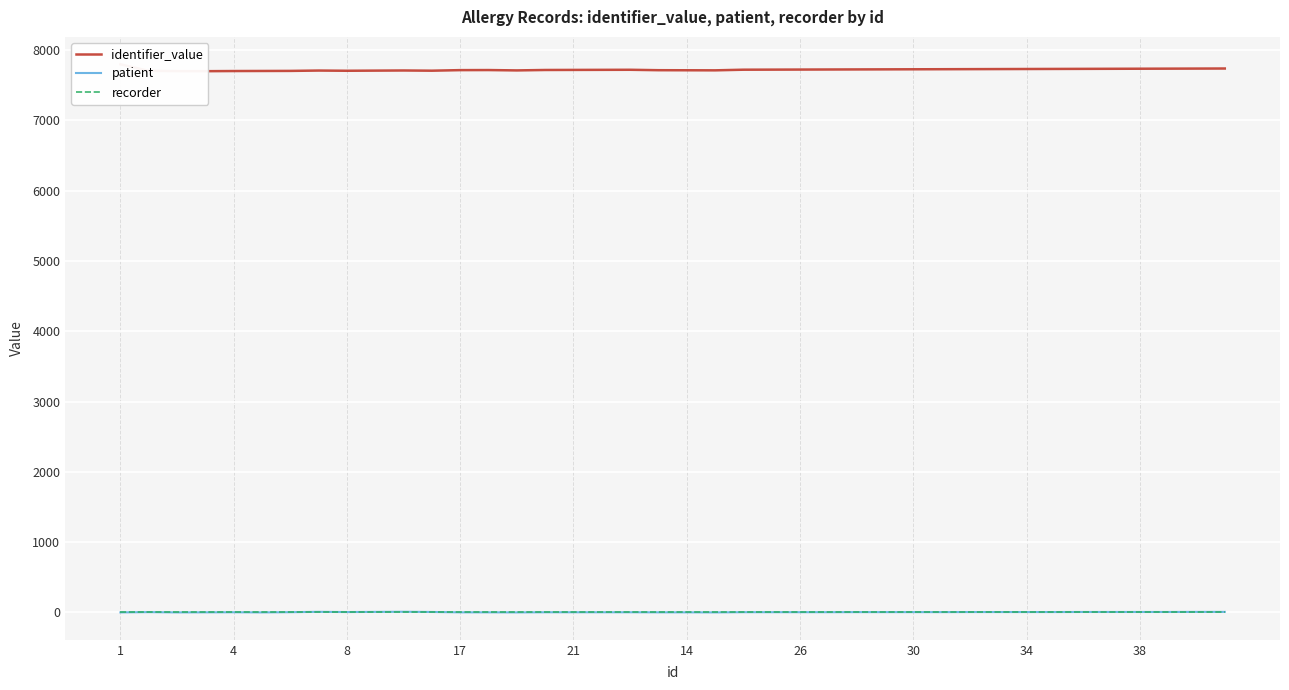

What is the value of the identifier_value point at the 27th from the left?

7705